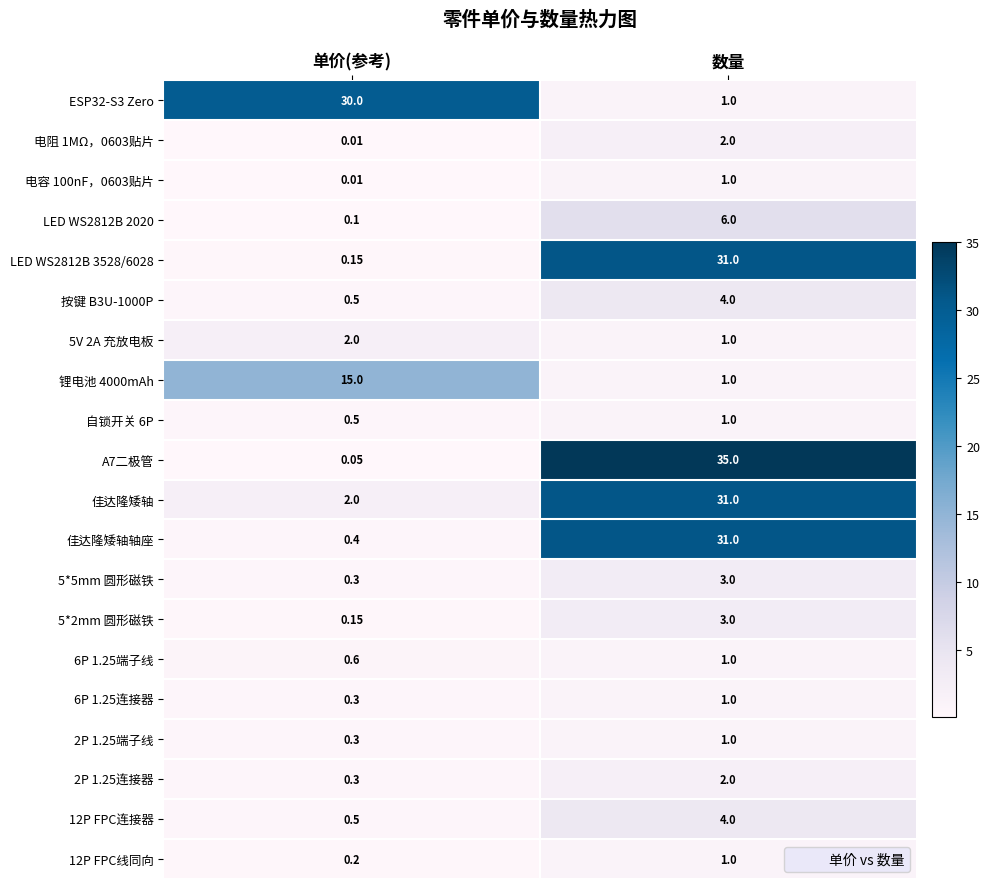

Which series has the largest total across all categories?

A7二极管